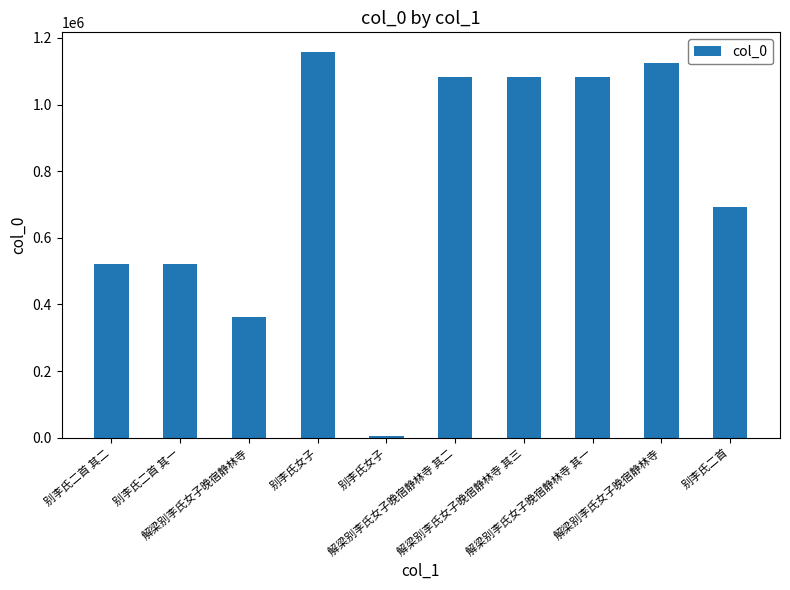

Reading left to right, what are all the values shown in this chart?

522712	522711	362360	1158912	4106	1081586	1081587	1081585	1123575	691818